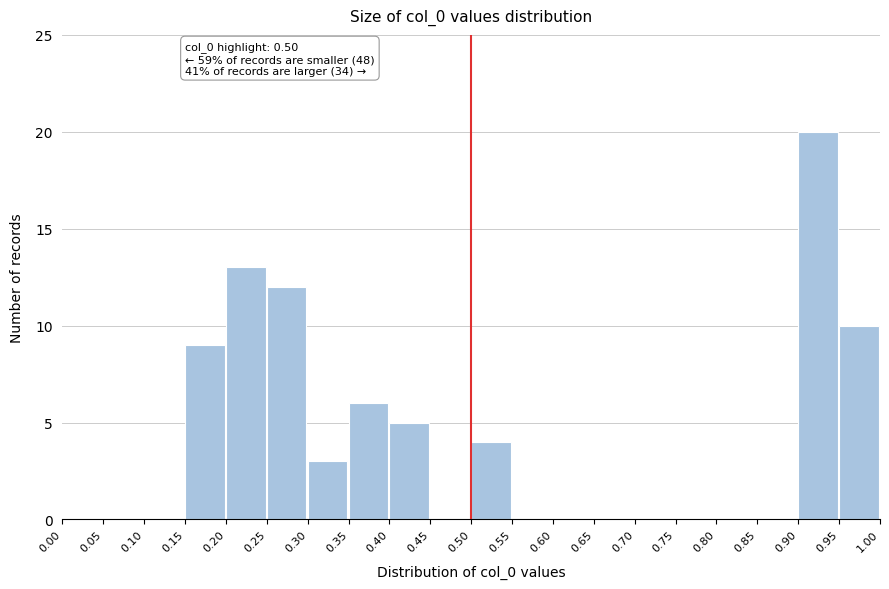

Which range on the x-axis has the tallest bar?

0.90 to 0.95